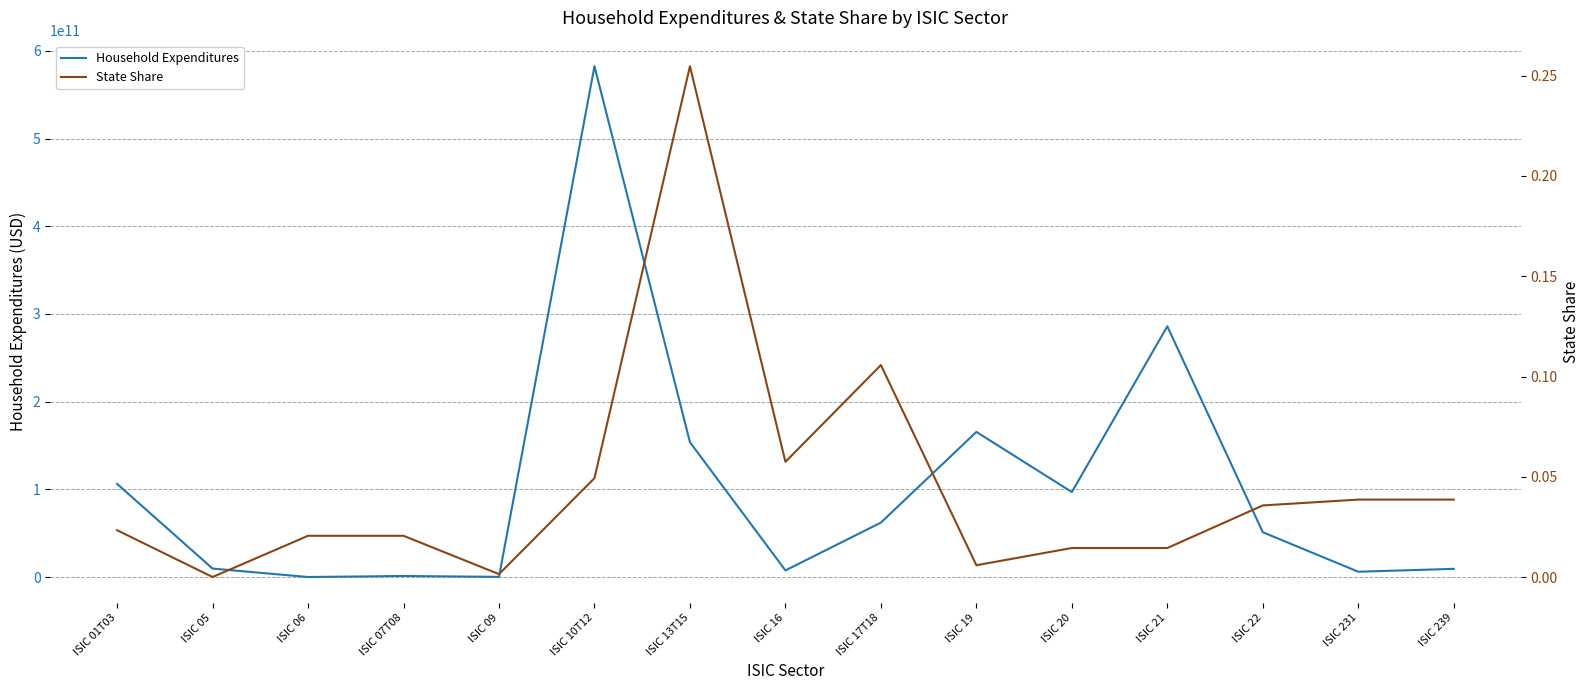

Which series ends up on top after the final intersection of State Share and Household Expenditures?

Household Expenditures